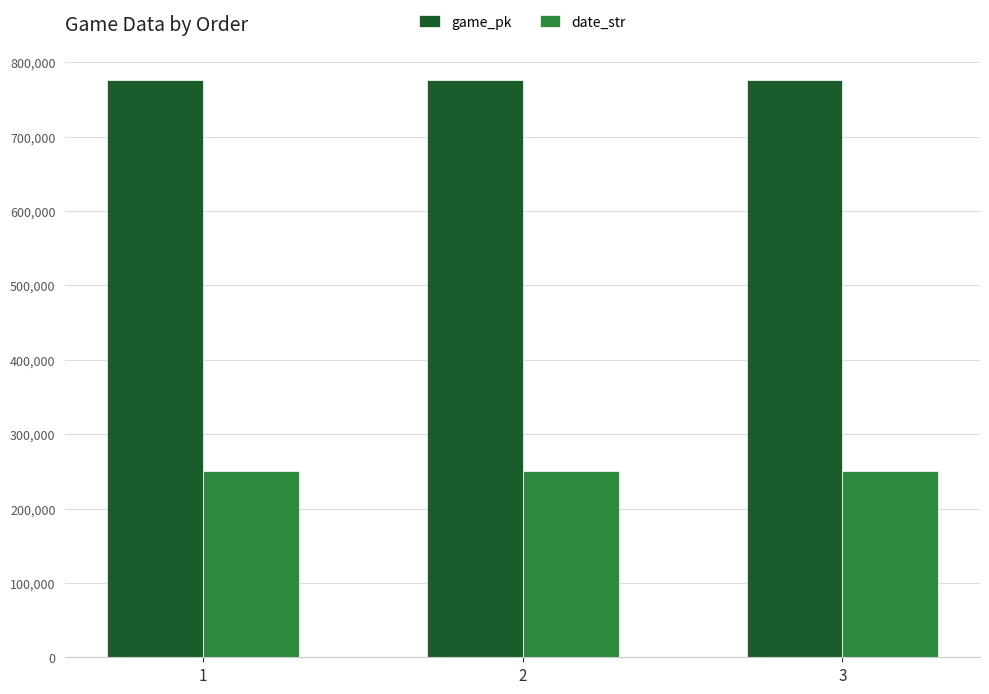

Which series has the largest total across all categories?

game_pk